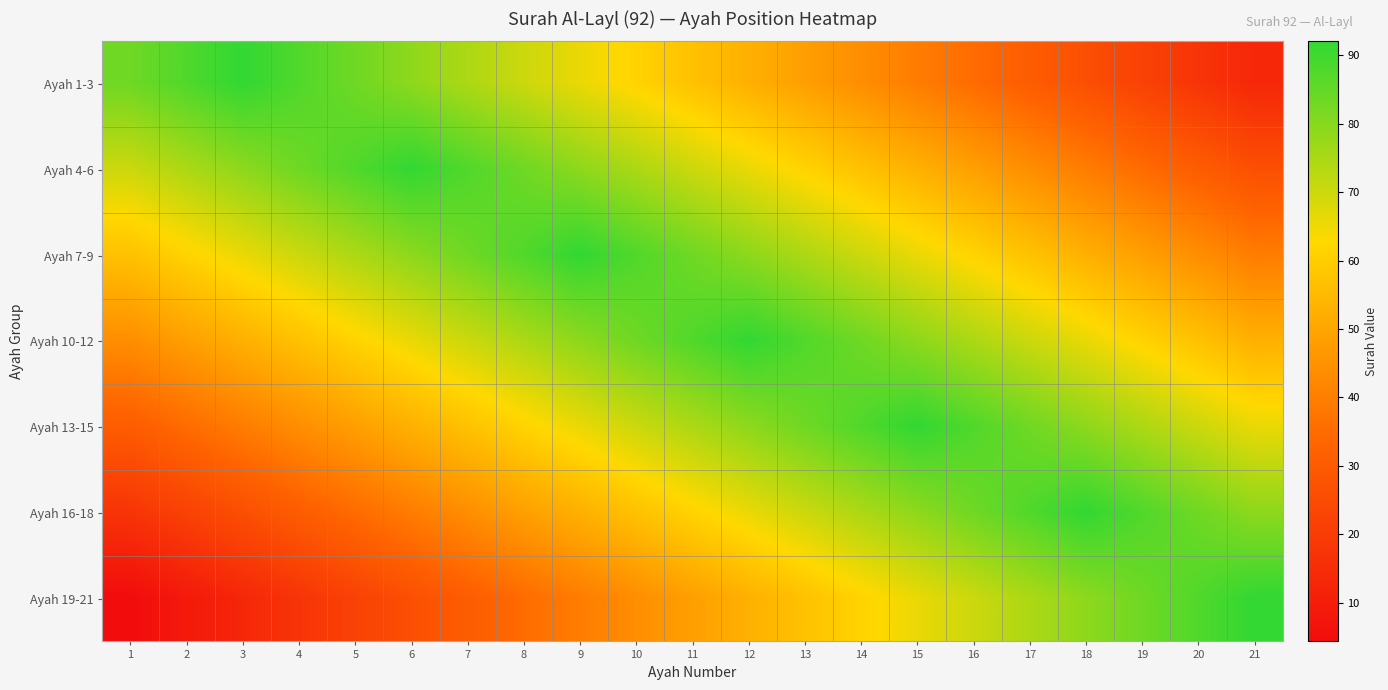

Reading right to left, transcribe all the data shown in this chart.

Ayah 1-3: 21=13.1	20=17.5	19=21.9	18=26.3	17=30.7	16=35.0	15=39.4	14=43.8	13=48.2	12=52.6	11=57.0	10=61.3	9=65.7	8=70.1	7=74.5	6=78.9	5=83.2	4=87.6	3=92.0	2=87.6	1=83.2
Ayah 4-6: 21=26.3	20=30.7	19=35.0	18=39.4	17=43.8	16=48.2	15=52.6	14=57.0	13=61.3	12=65.7	11=70.1	10=74.5	9=78.9	8=83.2	7=87.6	6=92.0	5=87.6	4=83.2	3=78.9	2=74.5	1=70.1
Ayah 7-9: 21=39.4	20=43.8	19=48.2	18=52.6	17=57.0	16=61.3	15=65.7	14=70.1	13=74.5	12=78.9	11=83.2	10=87.6	9=92.0	8=87.6	7=83.2	6=78.9	5=74.5	4=70.1	3=65.7	2=61.3	1=57.0
Ayah 10-12: 21=52.6	20=57.0	19=61.3	18=65.7	17=70.1	16=74.5	15=78.9	14=83.2	13=87.6	12=92.0	11=87.6	10=83.2	9=78.9	8=74.5	7=70.1	6=65.7	5=61.3	4=57.0	3=52.6	2=48.2	1=43.8
Ayah 13-15: 21=65.7	20=70.1	19=74.5	18=78.9	17=83.2	16=87.6	15=92.0	14=87.6	13=83.2	12=78.9	11=74.5	10=70.1	9=65.7	8=61.3	7=57.0	6=52.6	5=48.2	4=43.8	3=39.4	2=35.0	1=30.7
Ayah 16-18: 21=78.9	20=83.2	19=87.6	18=92.0	17=87.6	16=83.2	15=78.9	14=74.5	13=70.1	12=65.7	11=61.3	10=57.0	9=52.6	8=48.2	7=43.8	6=39.4	5=35.0	4=30.7	3=26.3	2=21.9	1=17.5
Ayah 19-21: 21=92.0	20=87.6	19=83.2	18=78.9	17=74.5	16=70.1	15=65.7	14=61.3	13=57.0	12=52.6	11=48.2	10=43.8	9=39.4	8=35.0	7=30.7	6=26.3	5=21.9	4=17.5	3=13.1	2=8.8	1=4.4